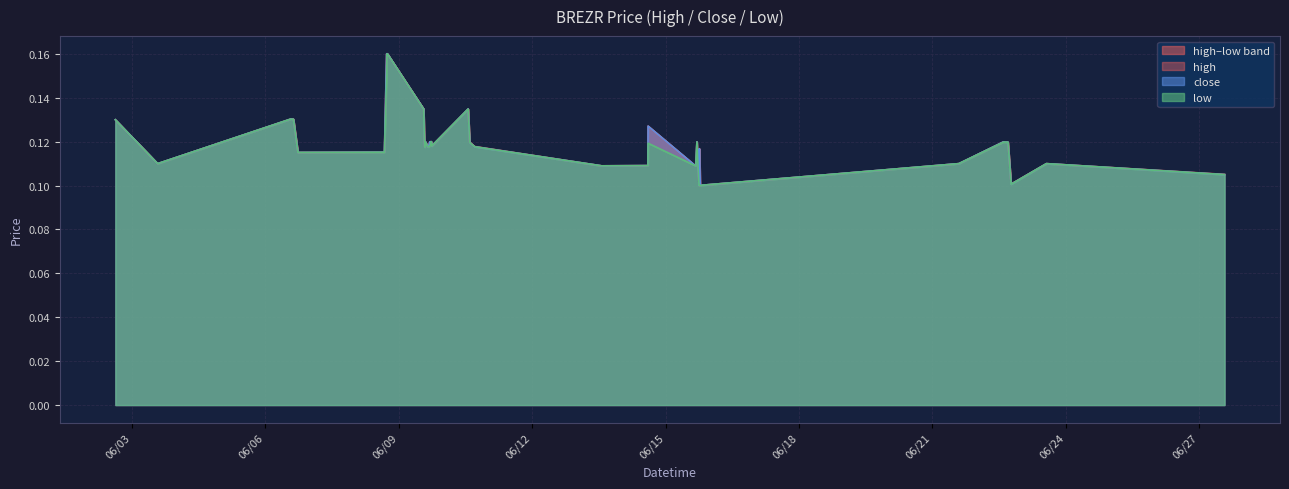

How many lines are shown in the chart?

3